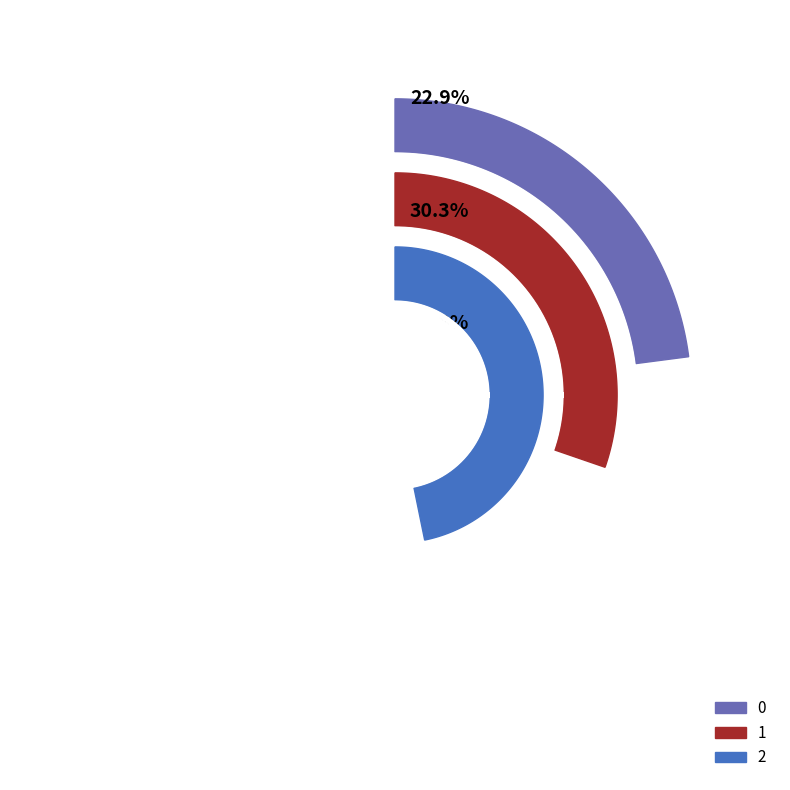

Is it true that 1 is 30% of the pie?

True